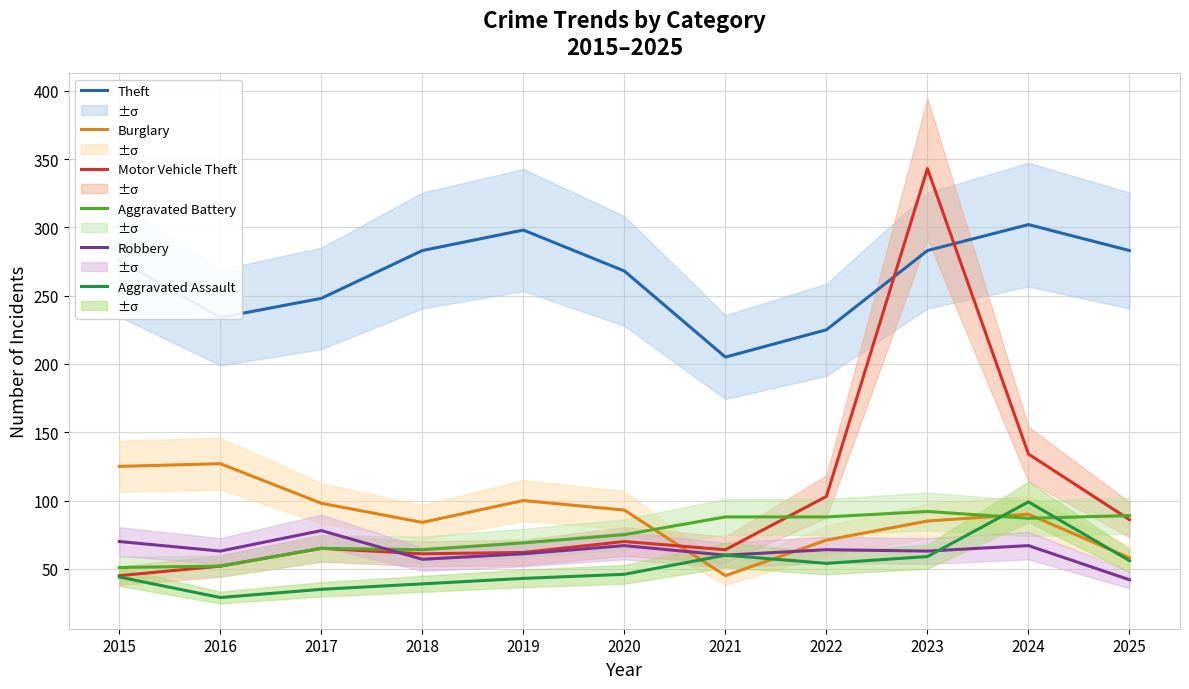

Reading left to right, what are all the values shown in this chart?

Theft: 276	234	248	283	298	268	205	225	283	302	283
Burglary: 125	127	98	84	100	93	45	71	85	90	58
Motor Vehicle Theft: 45	52	65	61	62	70	64	103	343	134	86
Aggravated Battery: 51	52	65	64	69	75	88	88	92	87	89
Robbery: 70	63	78	57	61	67	60	64	63	67	42
Aggravated Assault: 44	29	35	39	43	46	60	54	59	99	56